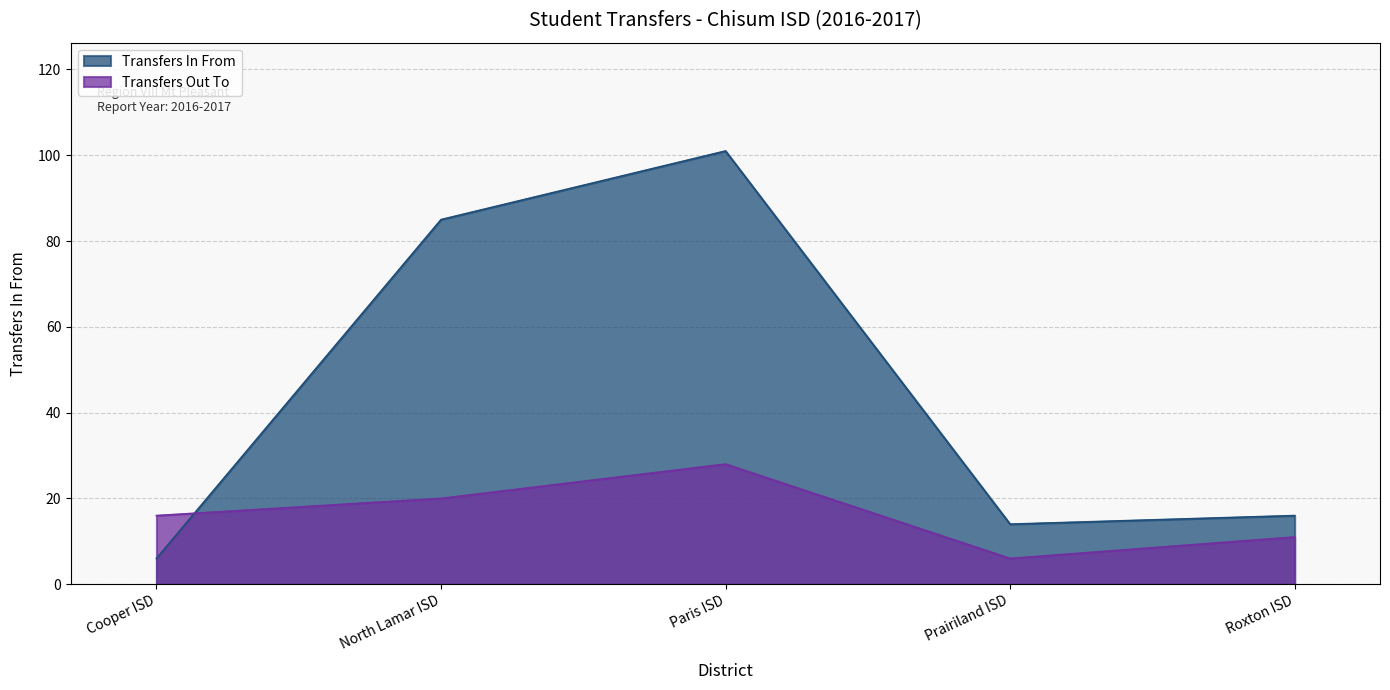

Between which two adjacent categories do Transfers Out To and Transfers In From first intersect?

Cooper ISD and North Lamar ISD